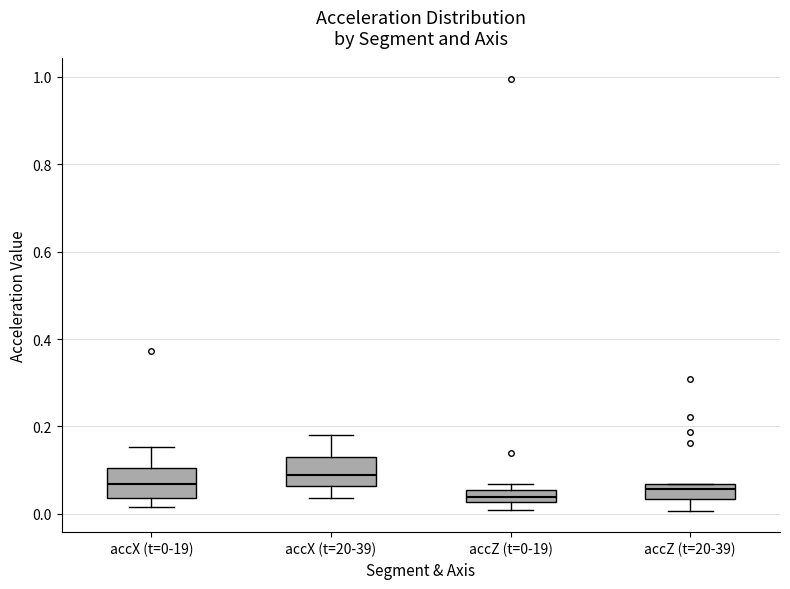

Where does the lower whisker of the box for accX (t=20-39) end on the y-axis? The values are not printed on the chart, so give them approximately, as read against the axis.

0.04